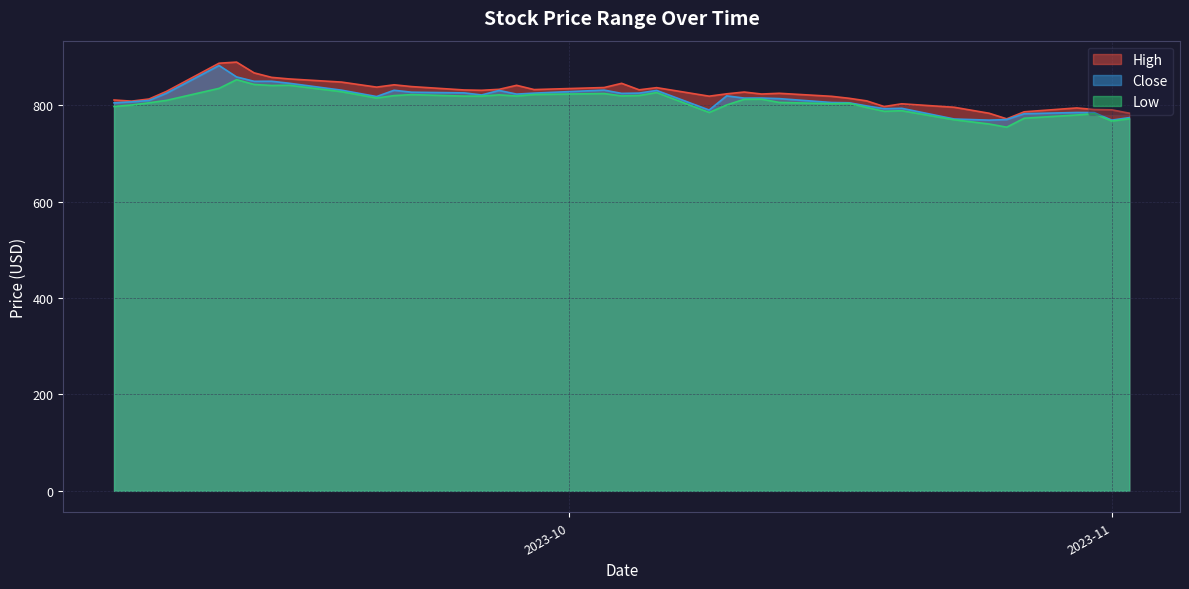

True or false: High and Close intersect in this chart.

False